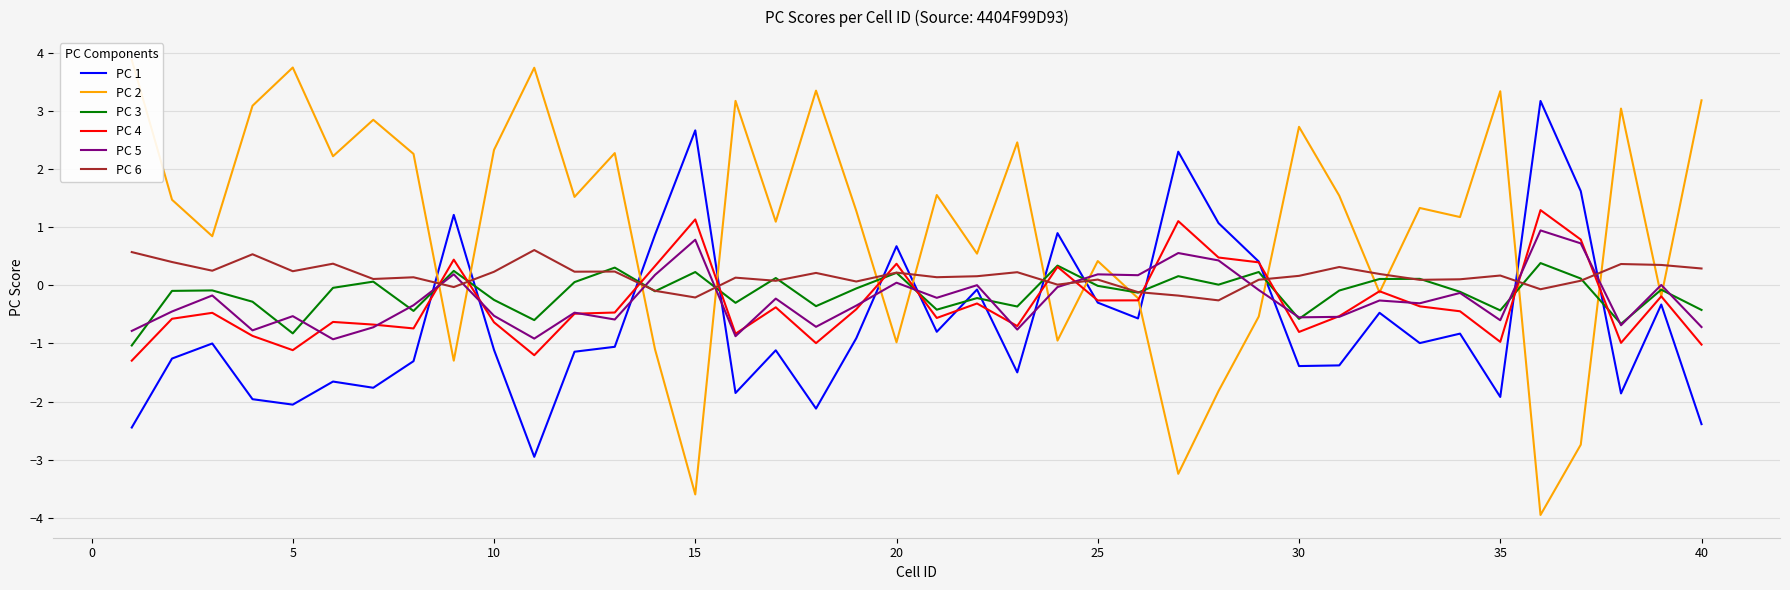

What is the maximum value for PC 6?

0.6